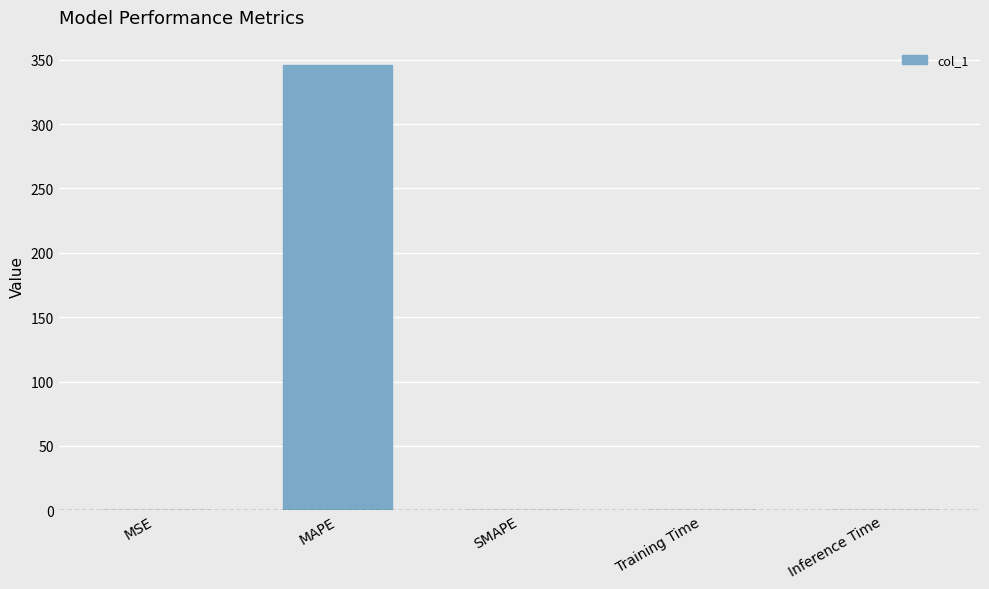

Is it true that the value at Training Time is 0.0?

True